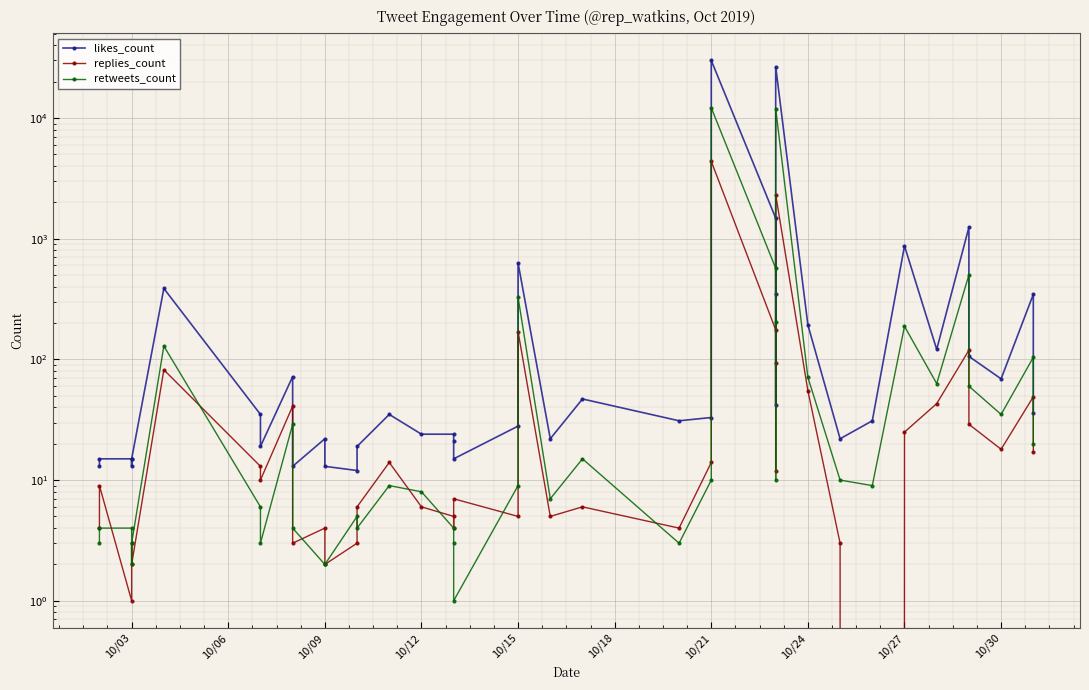

What is the maximum value for retweets_count?

12150